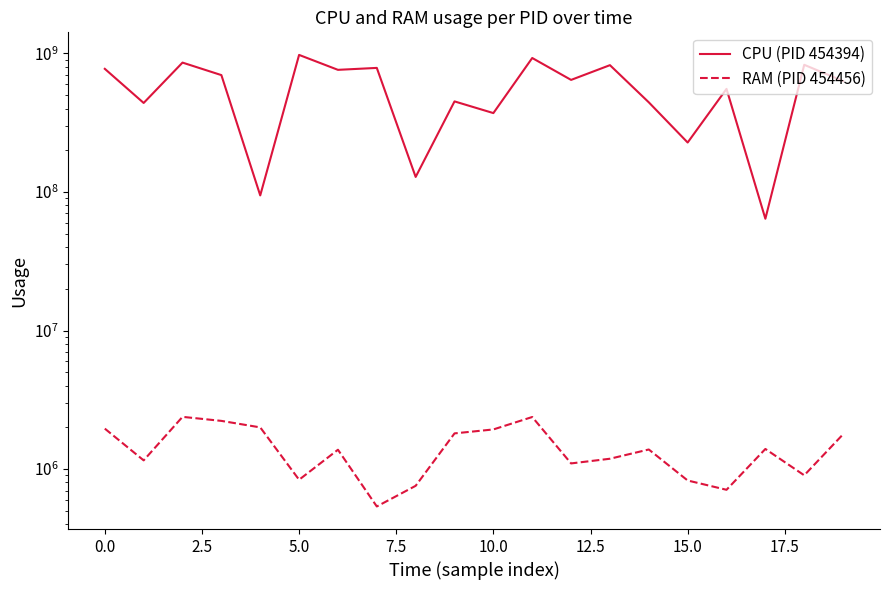

True or false: RAM (PID 454456) and CPU (PID 454394) intersect in this chart.

False